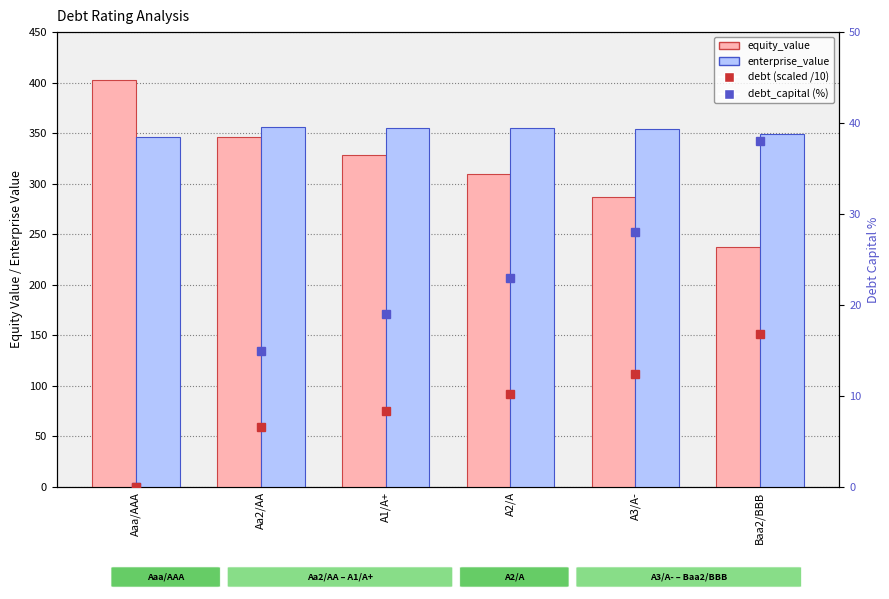

What is the highest value of the debt (scaled) series?

16.8